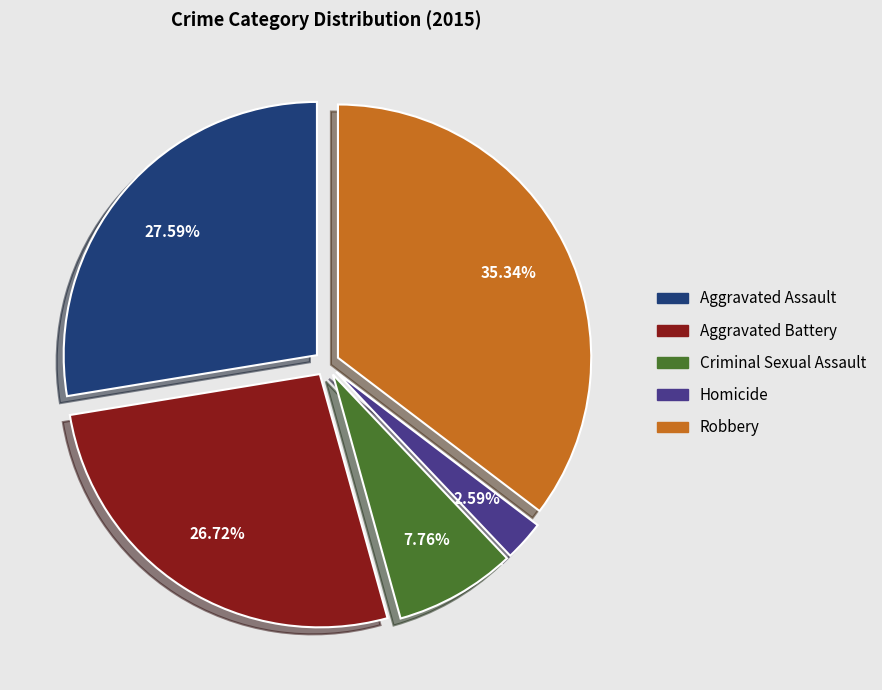

To the nearest percent, what is the combined percentage of Homicide and Aggravated Assault?

30%